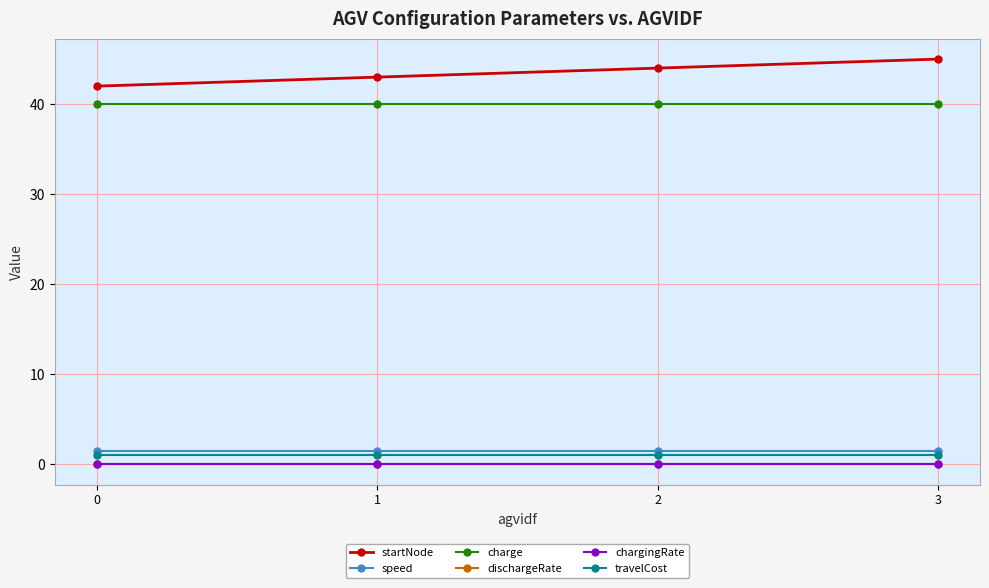

At how many categories does at least one series exceed 26?

4